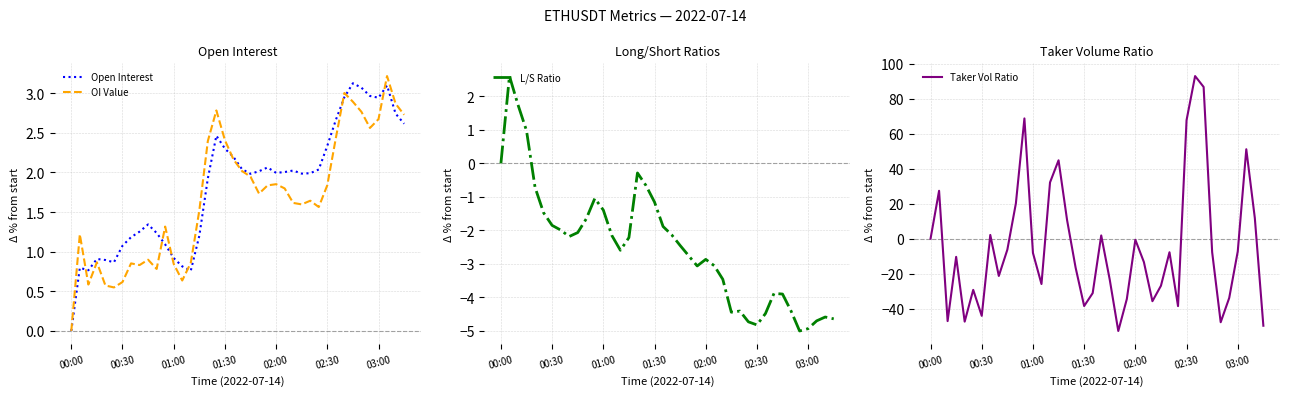

What is the minimum value for L/S Ratio?

-5.0